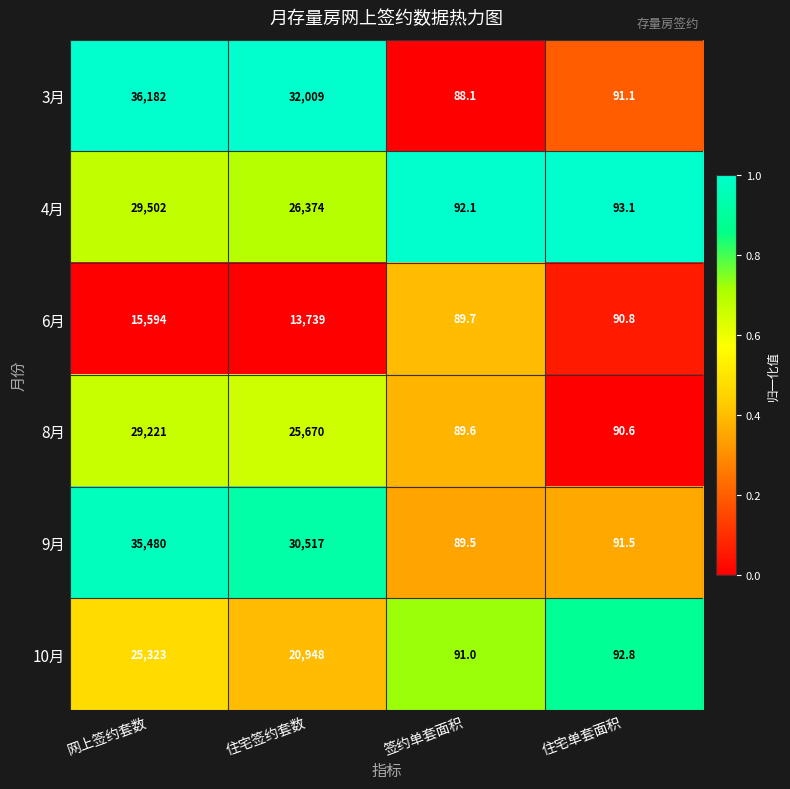

Reading left to right, list all the values displayed in this chart.

3月: 36182.0	32009.0	88.1	91.1
4月: 29502.0	26374.0	92.1	93.1
6月: 15594.0	13739.0	89.7	90.8
8月: 29221.0	25670.0	89.6	90.6
9月: 35480.0	30517.0	89.5	91.5
10月: 25323.0	20948.0	91.0	92.8